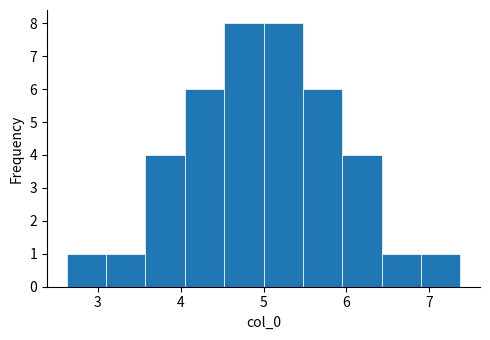

Reading left to right, transcribe this chart: for each bar, give the range it covers on the x-axis and its height. Neither the bar edges nor the heights are printed on the chart, so give them approximately, as read against the axes.

2.6 to 3.1: 1
3.1 to 3.6: 1
3.6 to 4.0: 4
4.0 to 4.5: 6
4.5 to 5.0: 8
5.0 to 5.5: 8
5.5 to 6.0: 6
6.0 to 6.4: 4
6.4 to 6.9: 1
6.9 to 7.4: 1